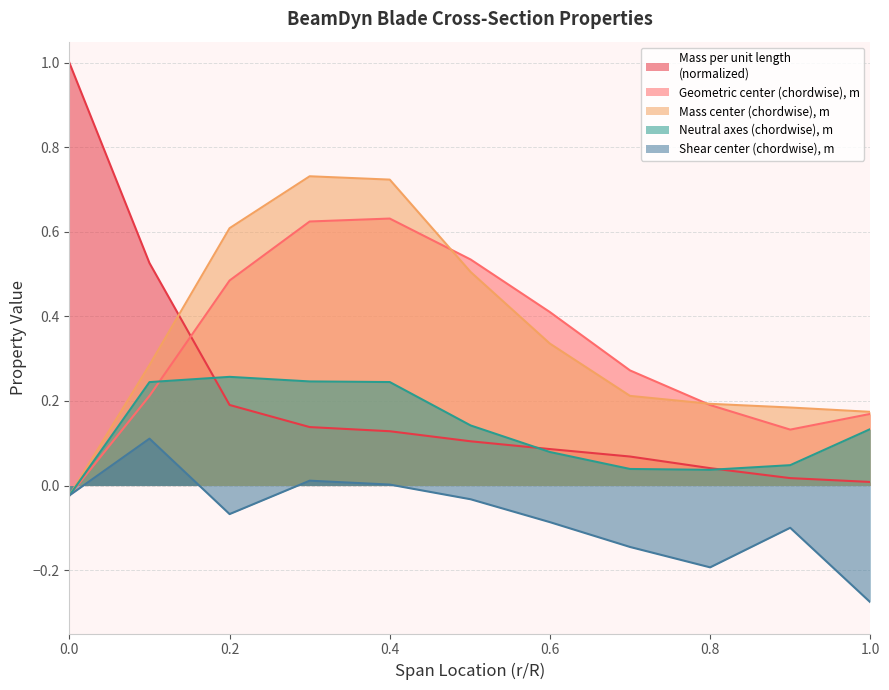

What is the maximum value shown in the chart?

1.0